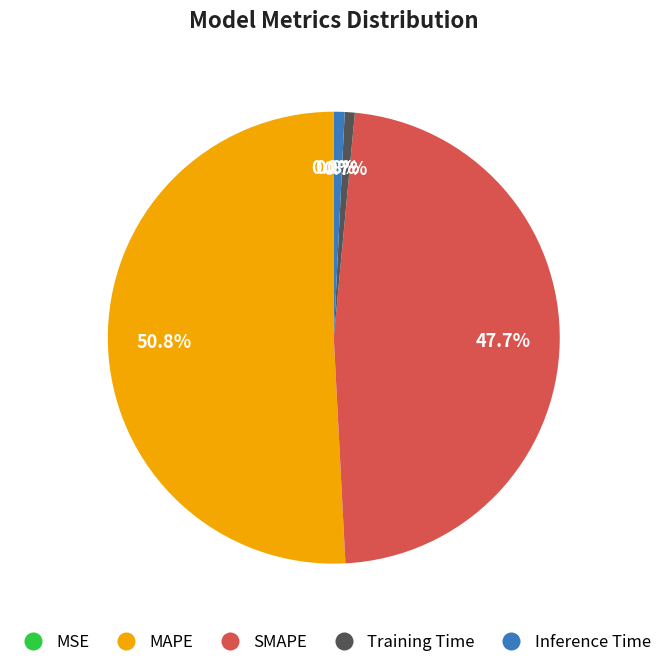

To the nearest percent, what portion does SMAPE represent?

48%